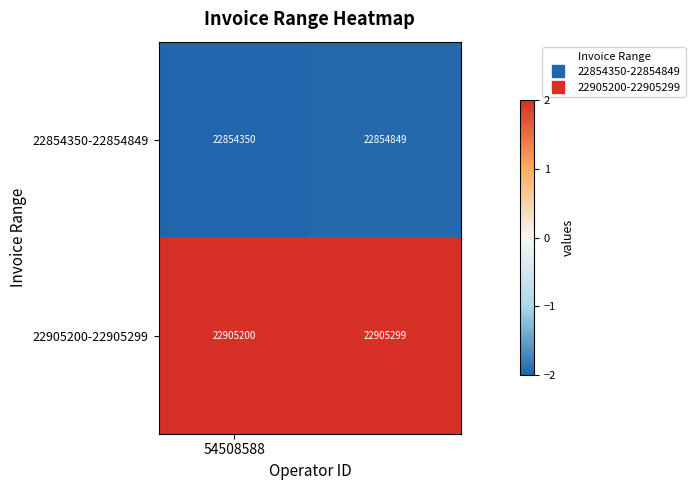

List the series in order of their peak value, lowest first.

22854350-22854849, 22905200-22905299